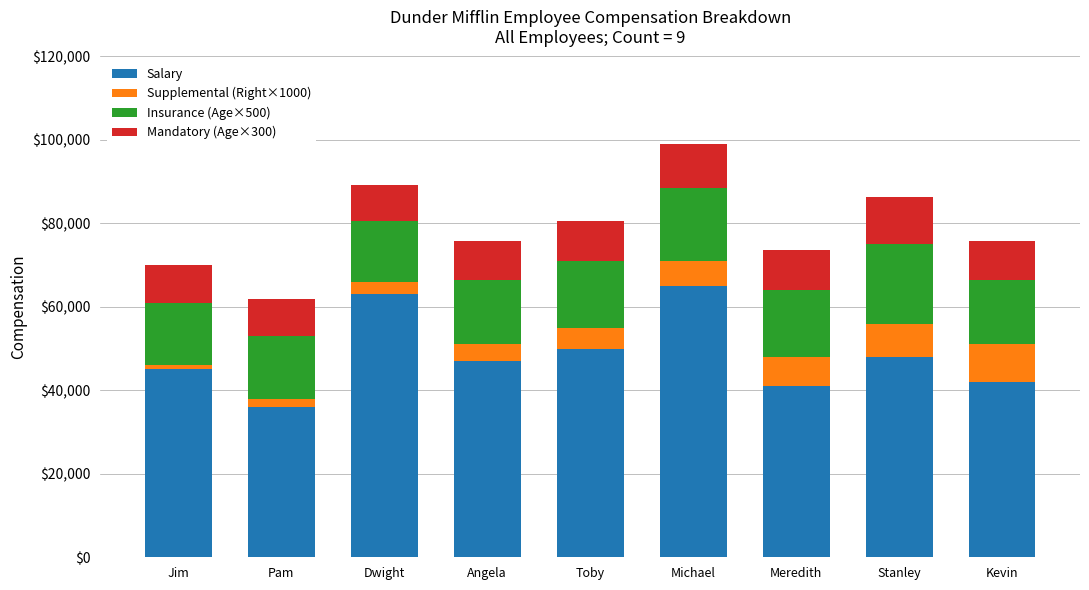

What is the highest value of the Salary series?

65000